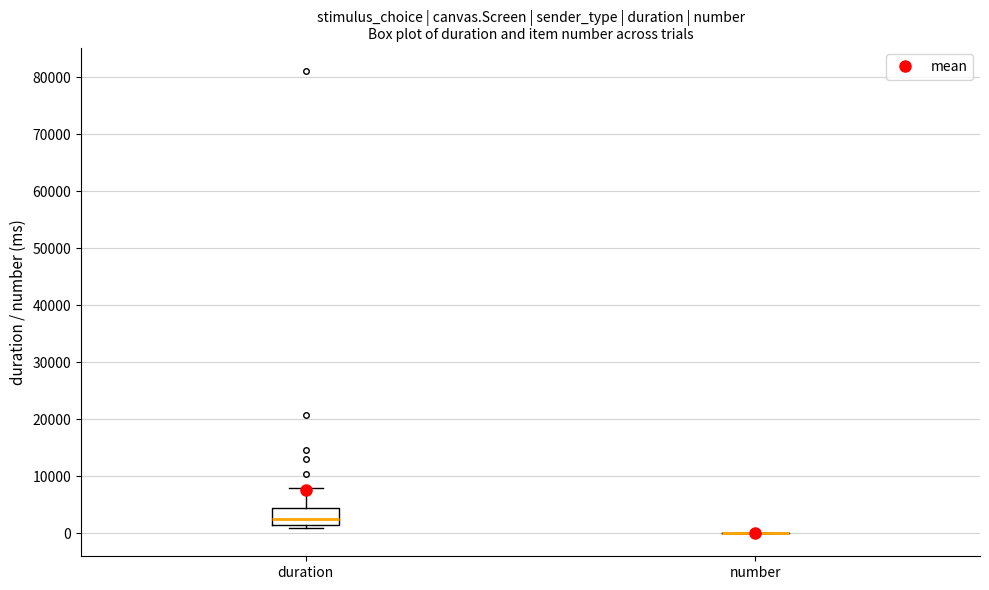

Comparing the boxes themselves (not the whiskers), which one is the tallest?

duration